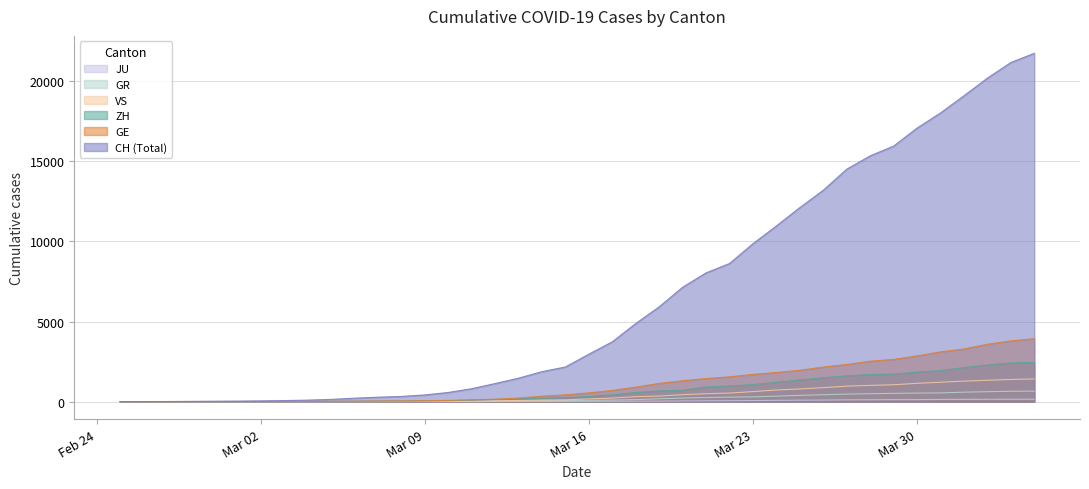

Reading left to right, what are all the values shown in this chart?

CH: 0	4	8	19	29	35	49	68	96	143	218	279	327	420	574	809	1130	1467	1872	2165	2965	3734	4877	5917	7138	8035	8618	9854	10961	12108	13188	14501	15334	15941	17065	18010	19082	20180	21154	21728
GE: 0	1	1	4	8	9	10	13	15	20	29	42	44	59	79	112	153	224	343	425	549	701	911	1139	1307	1445	1549	1703	1820	1960	2161	2322	2527	2638	2855	3109	3289	3582	3793	3928
ZH: 0	0	2	2	6	7	10	13	15	23	29	34	40	49	62	101	140	163	218	250	326	429	568	679	711	919	978	1067	1213	1357	1489	1616	1690	1722	1848	1936	2125	2289	2417	2450
GR: 0	2	2	6	6	6	9	9	12	14	16	17	18	18	22	31	43	53	56	71	84	101	128	182	226	258	284	300	343	393	433	474	495	519	535	547	592	622	649	657
VS: 0	0	0	1	1	2	3	3	4	5	6	7	12	17	22	30	53	76	98	115	172	225	312	349	436	498	535	628	728	793	874	968	1017	1055	1144	1211	1282	1334	1385	1418
JU: 0	0	1	1	1	1	1	2	2	4	4	5	5	7	7	7	12	17	18	19	25	29	32	36	44	54	61	69	82	92	100	114	119	127	128	140	145	149	149	154